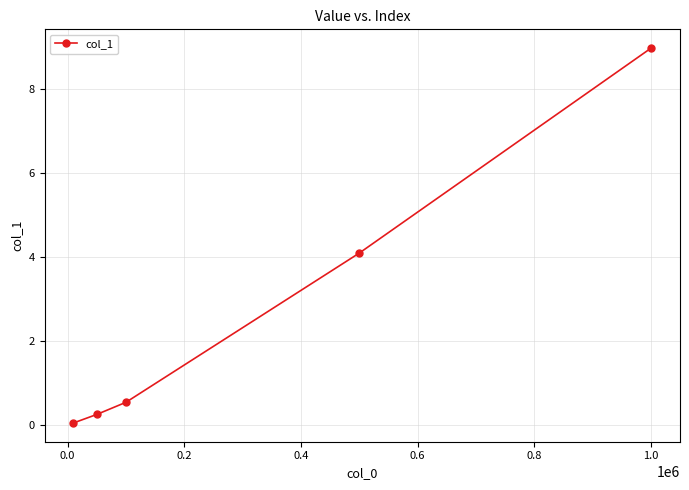

What is the difference between the maximum and minimum values?

8.9